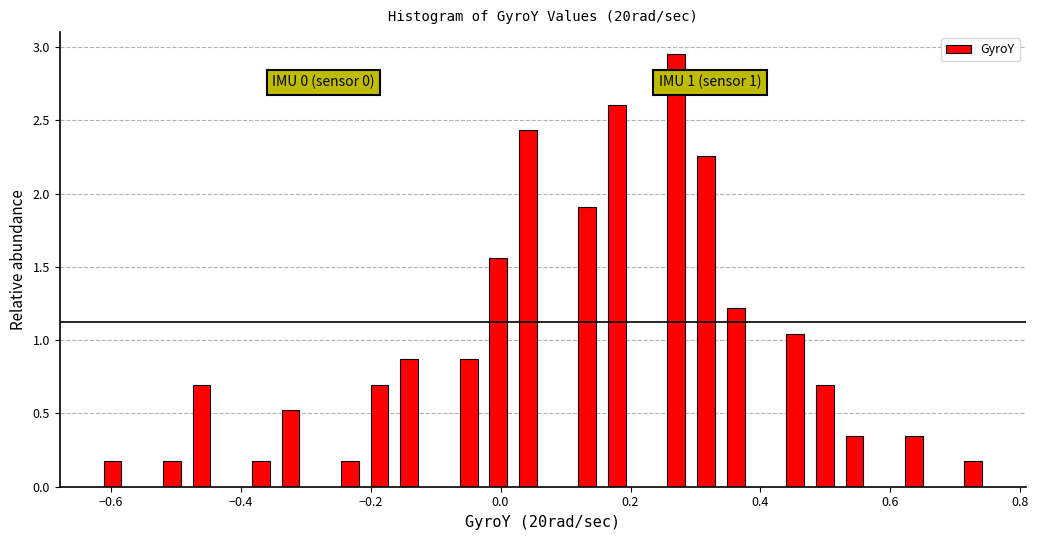

Read against the x-axis, roughly where is the centre of the tallest bar?

0.28